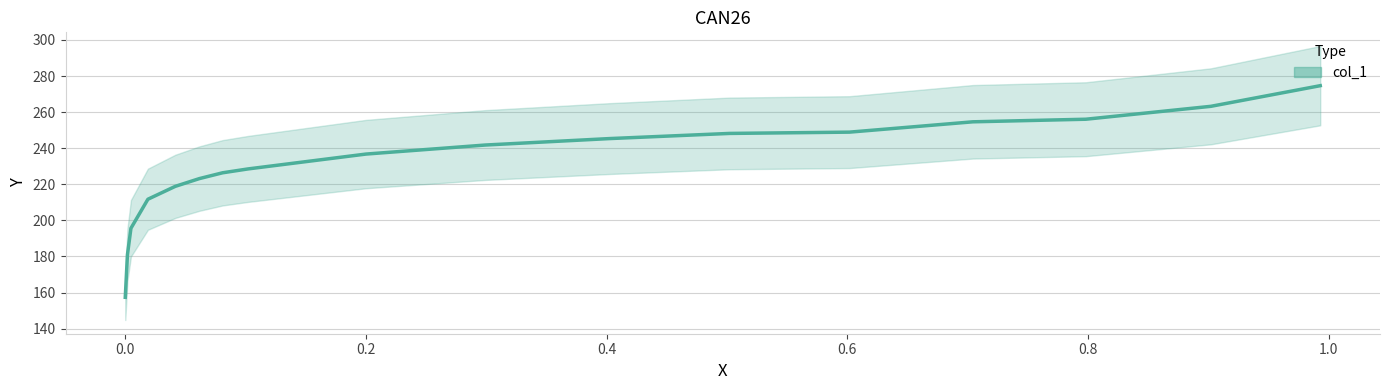

The value at 0.7044 is 153.8. True or false?

False